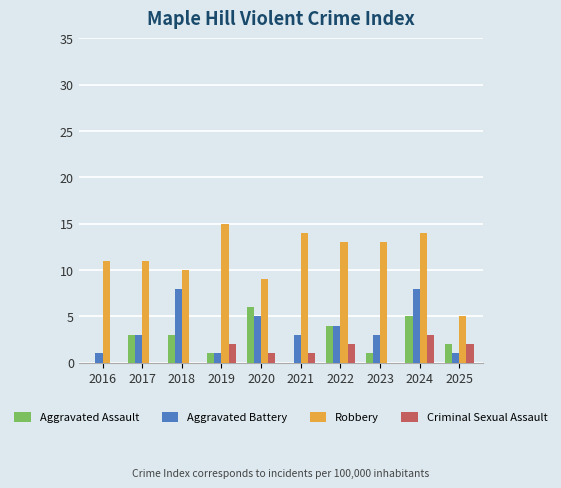

What is the average value of the Criminal Sexual Assault series?

1